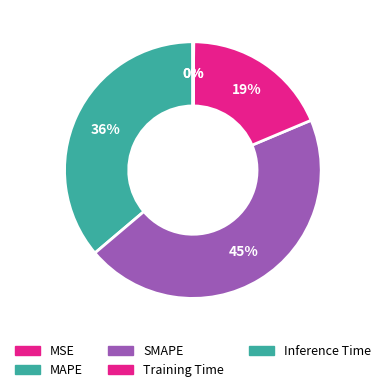

Is there a majority slice in this chart?

No